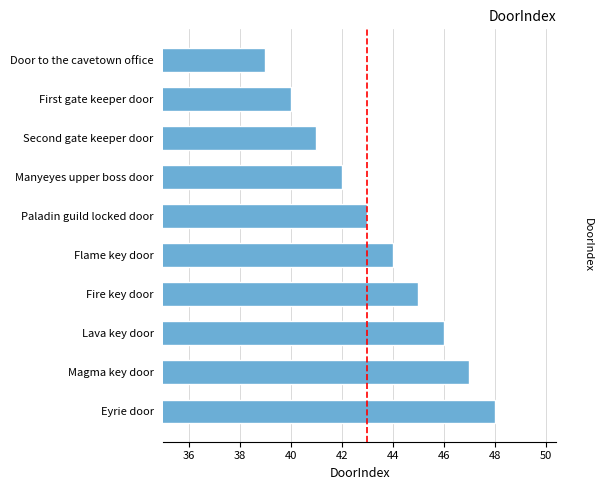

Between Eyrie door and Lava key door, which is larger?

Eyrie door